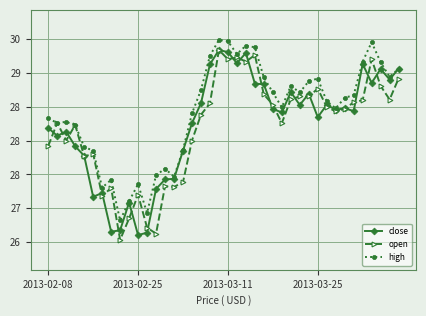

What are all the series names shown in the legend?

close, open, high